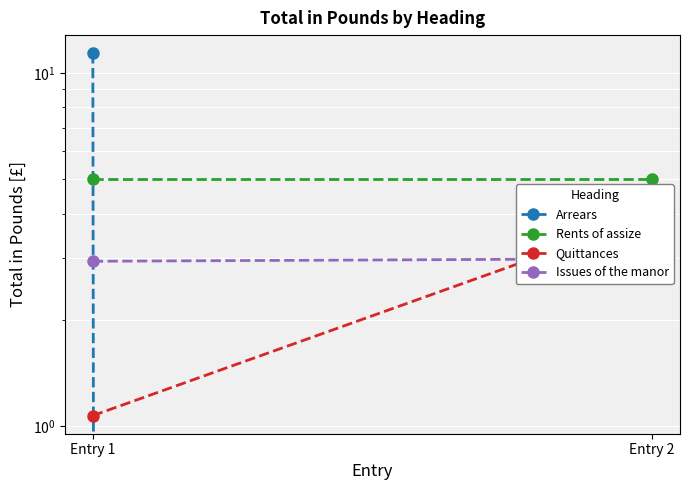

True or false: Issues of the manor has a value of 4.4 at Entry 1.

False